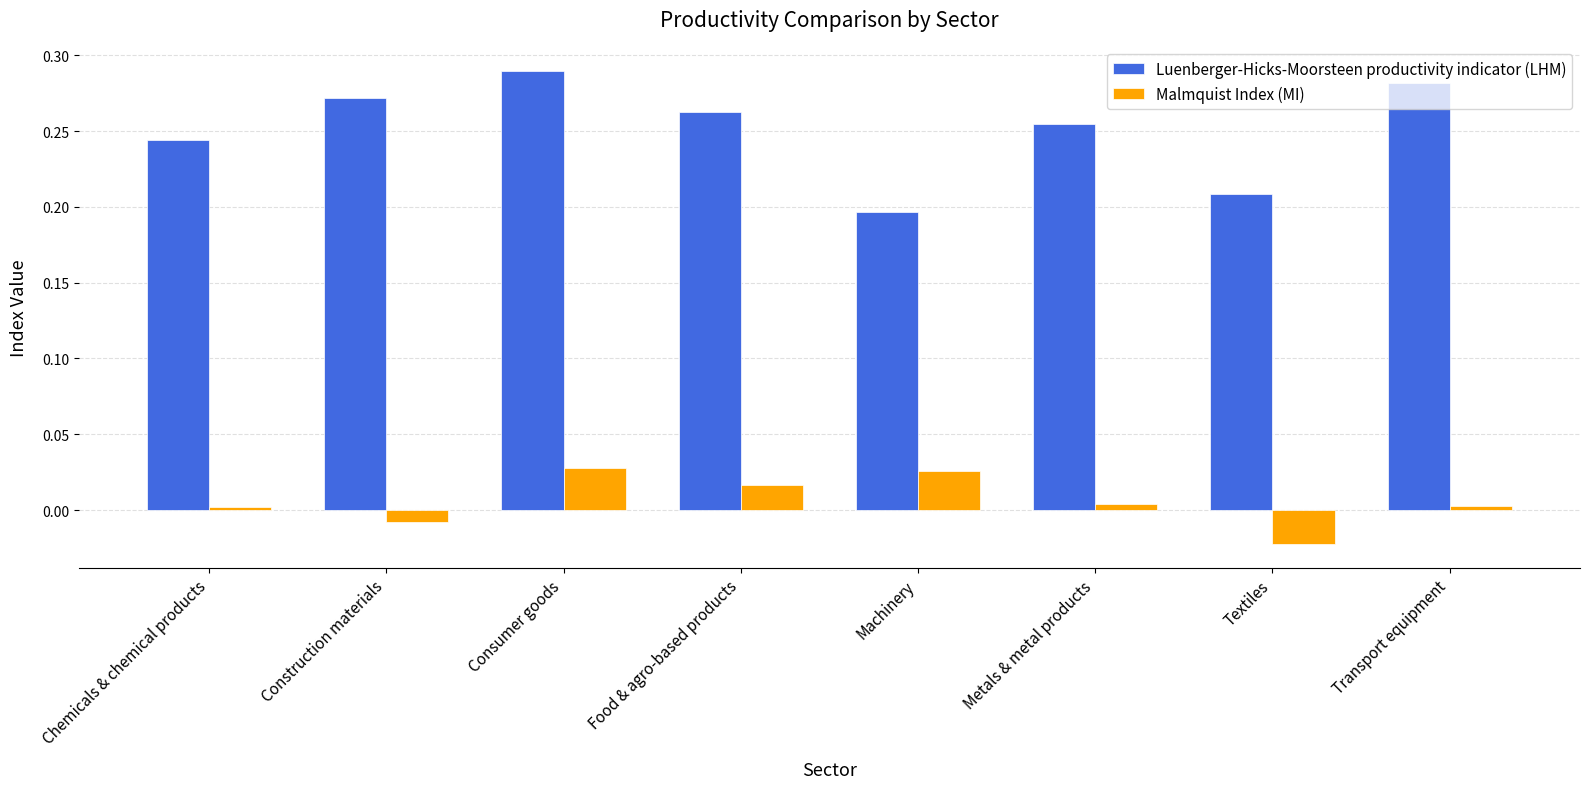

True or false: Luenberger-Hicks-Moorsteen productivity indicator (LHM) has a value of 0.1 at Machinery.

False